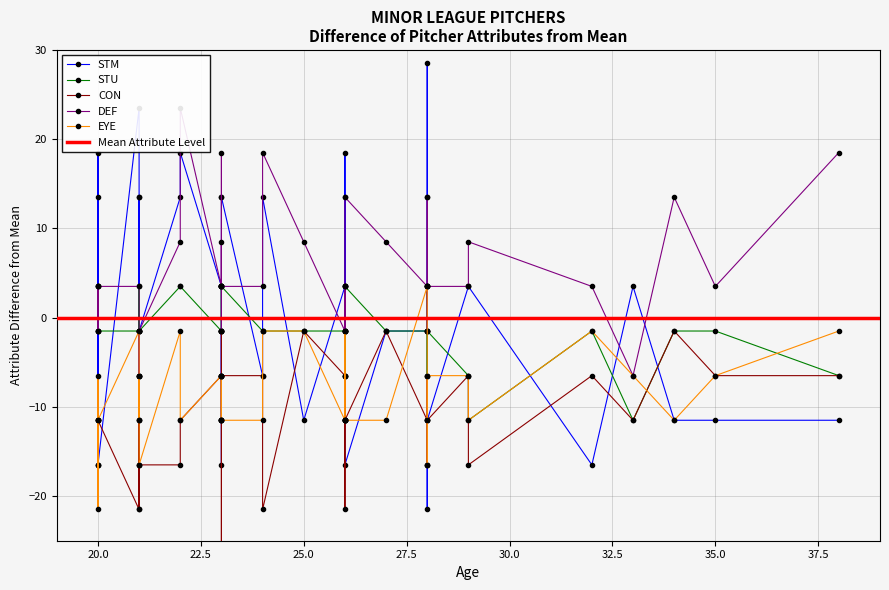

In EYE, how many points are lower than both neighbors (excluding endpoints)?

5